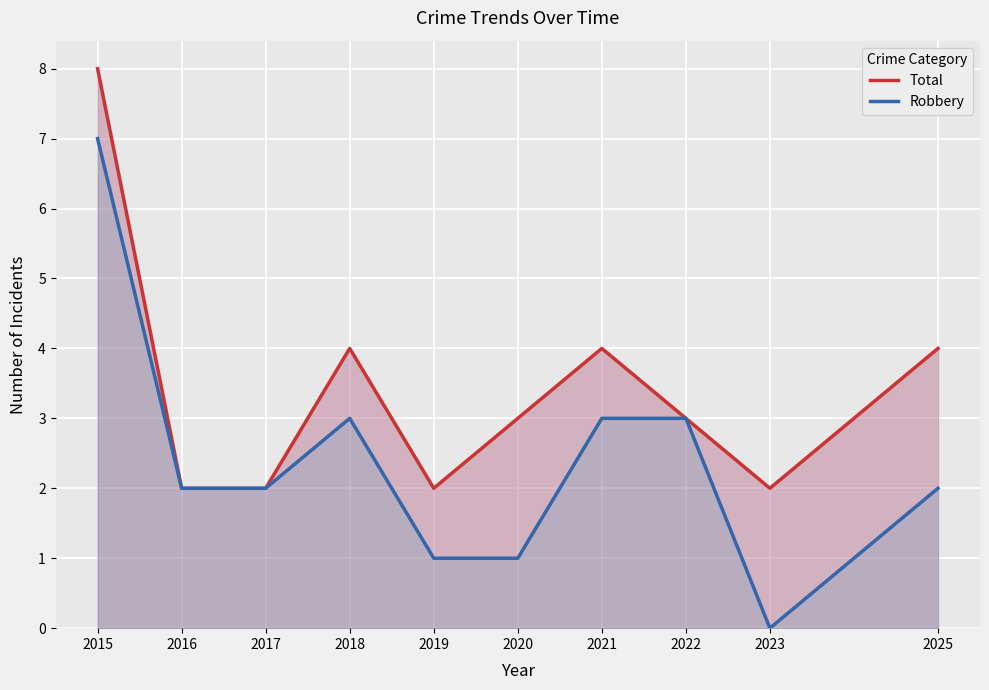

How many values in Robbery are above zero?

9